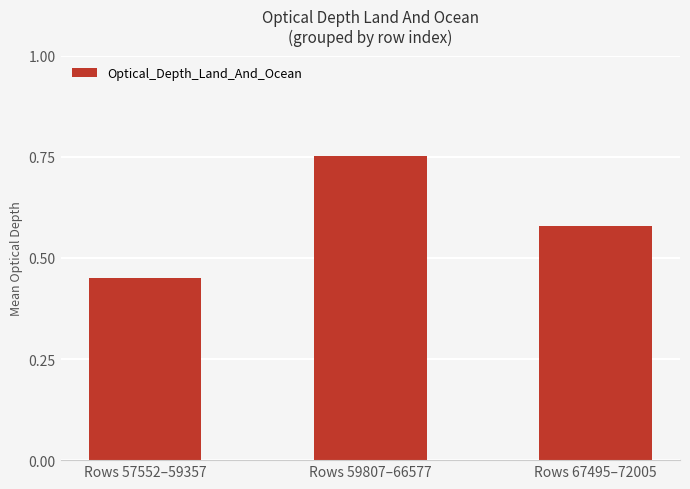

What is the difference between the maximum and minimum values?

0.3